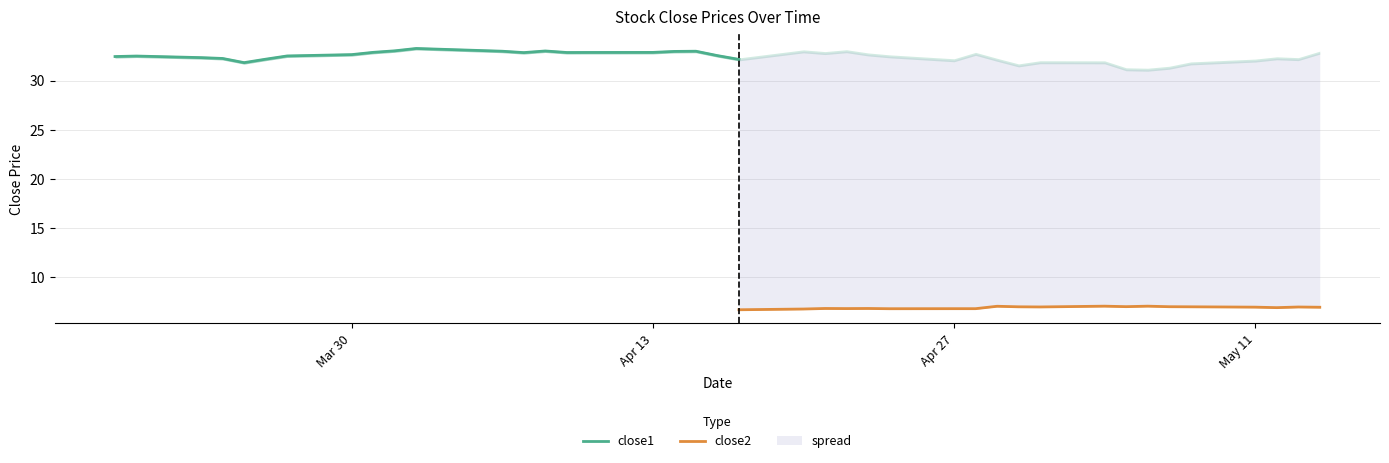

At which label does close1 reach its minimum?

2015-05-06